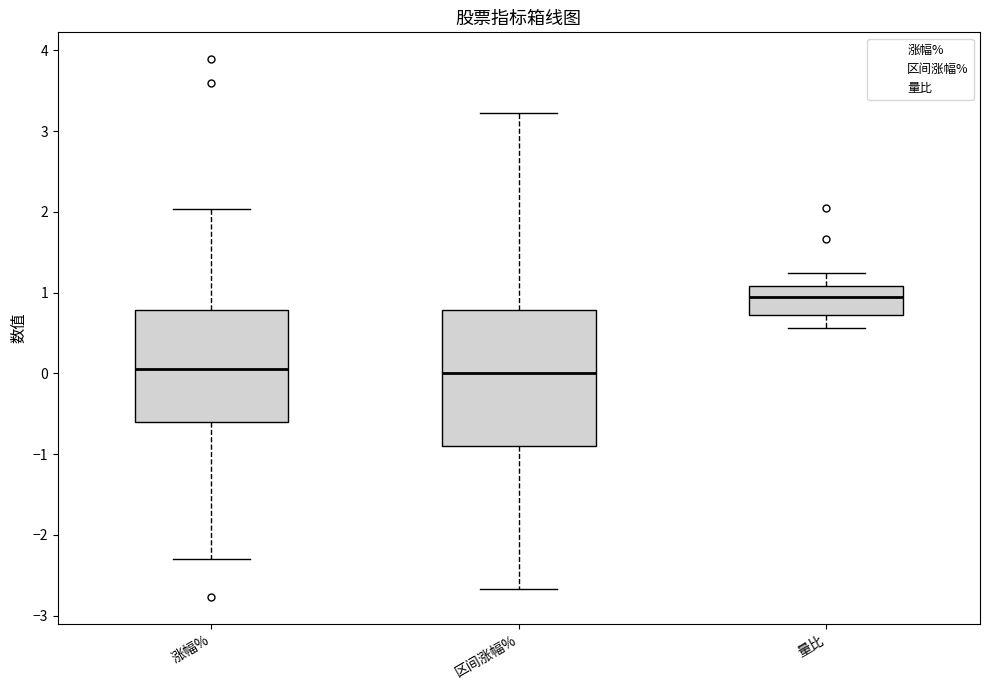

Where does the median line of the box for 量比 sit on the y-axis? The values are not printed on the chart, so give them approximately, as read against the axis.

1.0